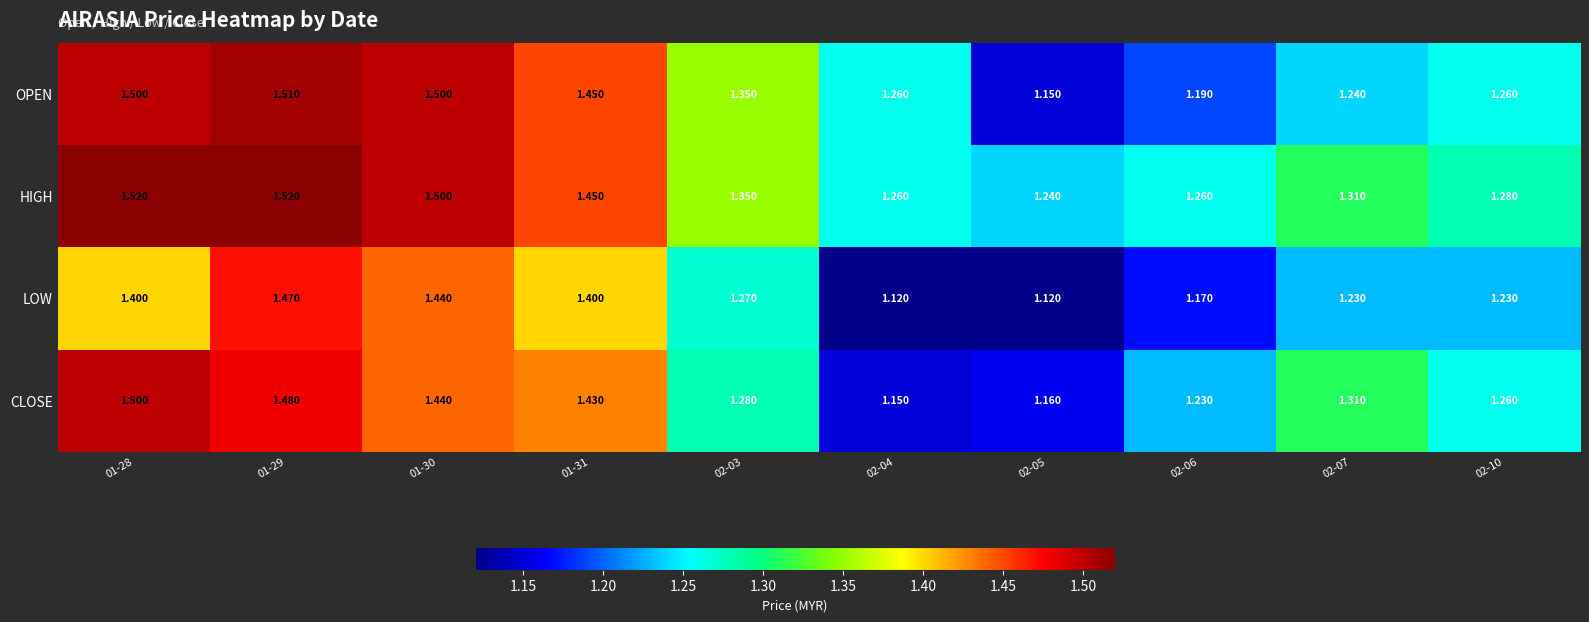

What is the total value across all series at 02-04?

4.8